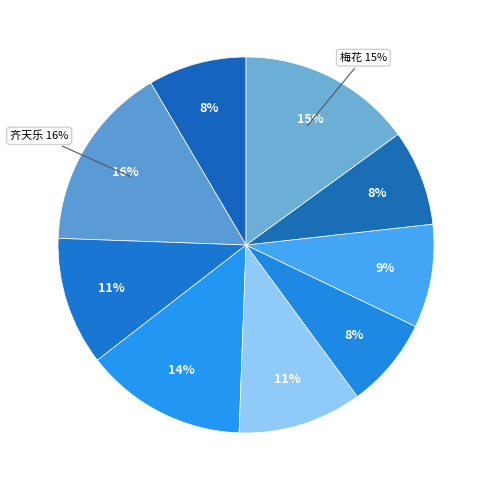

How many slices are in this pie chart?

9